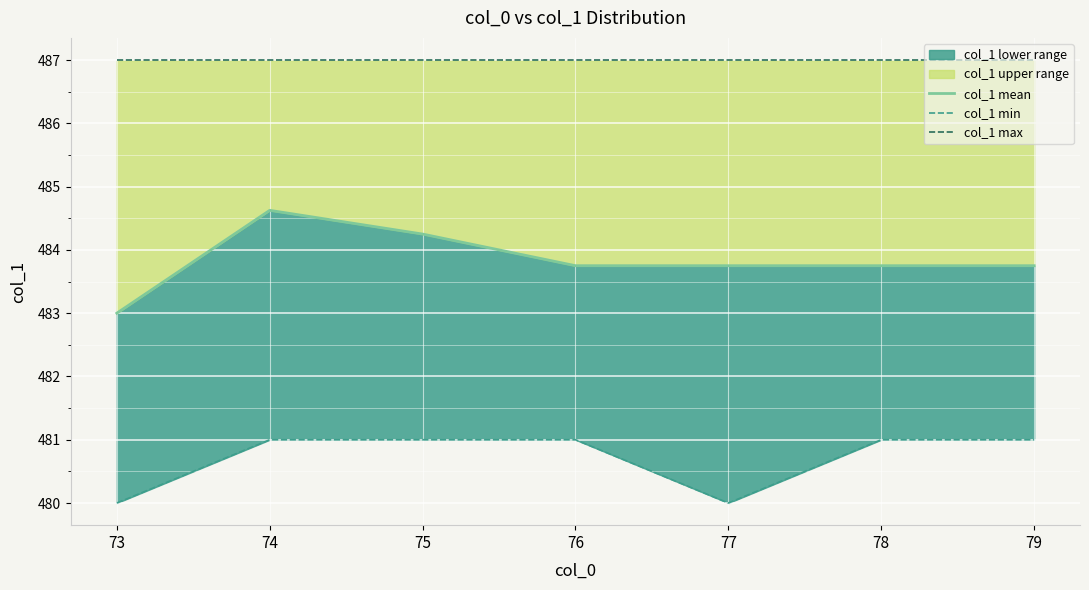

Read the col_1 min value at 77.

480.0